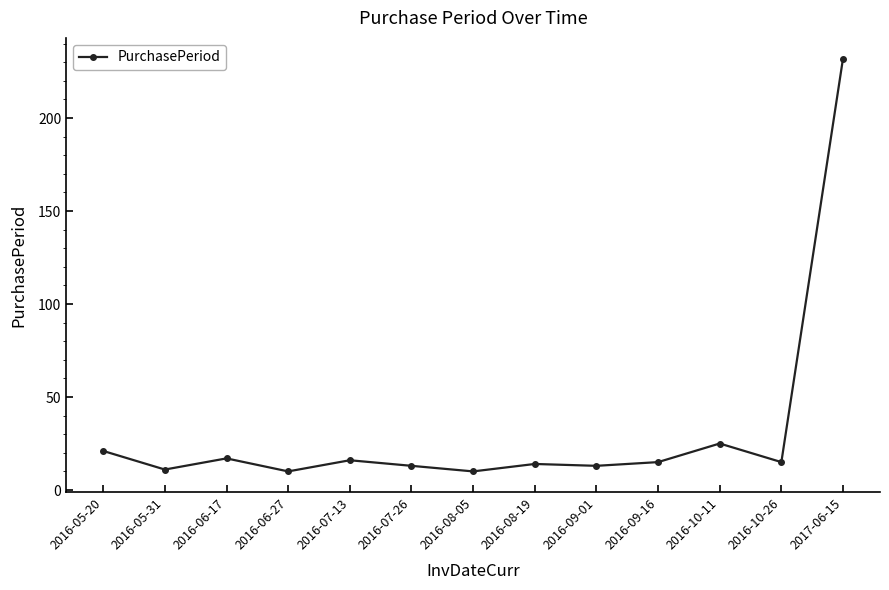

What is the label of the 5th point from the left?

2016-07-13